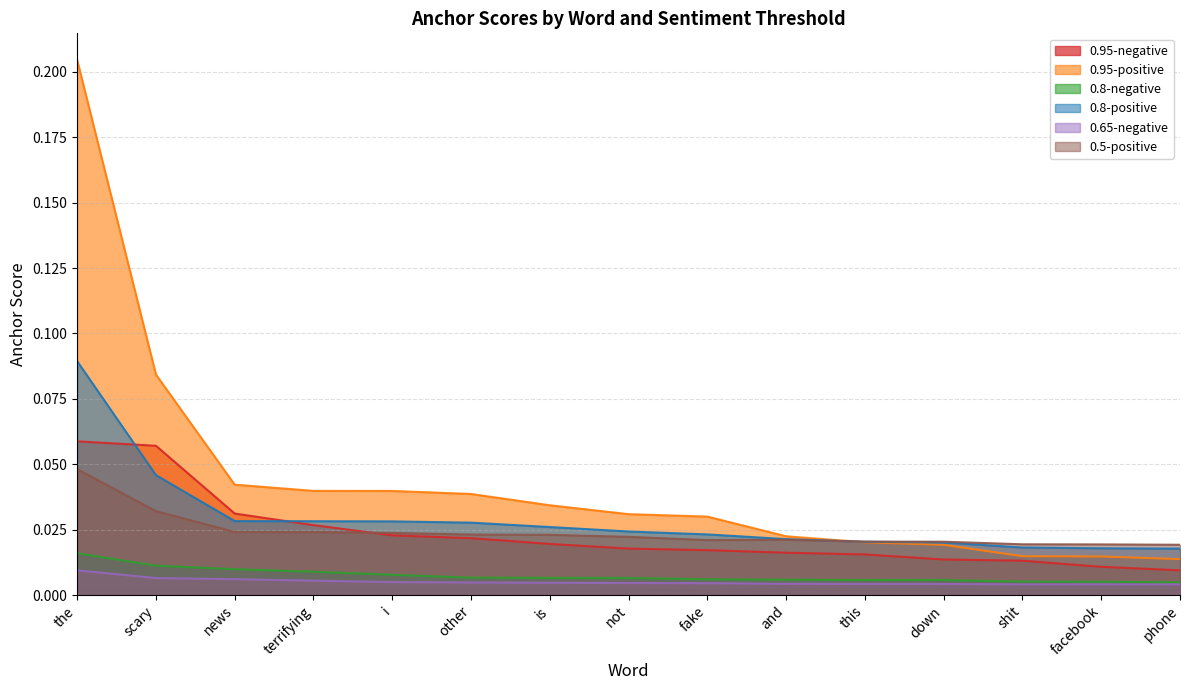

How many 0.95-negative values are between 0 and 1?

15